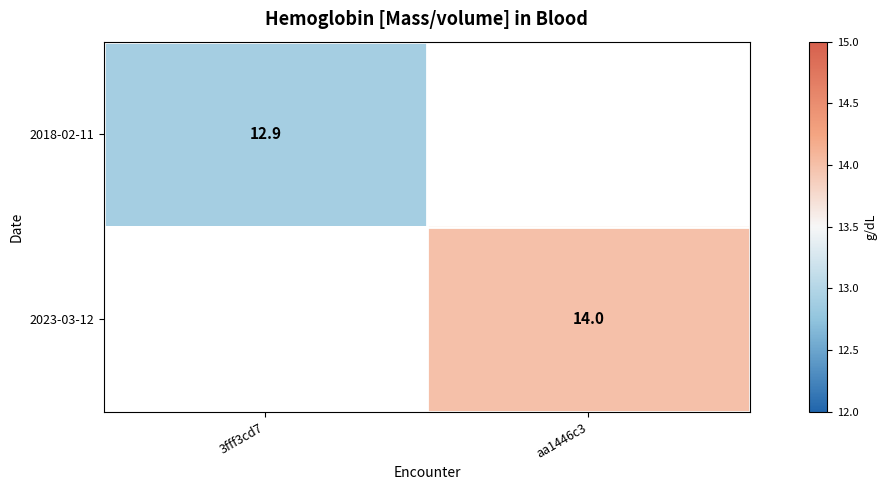

Is the value of 2018-02-11 at 3fff3cd7 greater than the value of 2023-03-12 at aa1446c3?

No